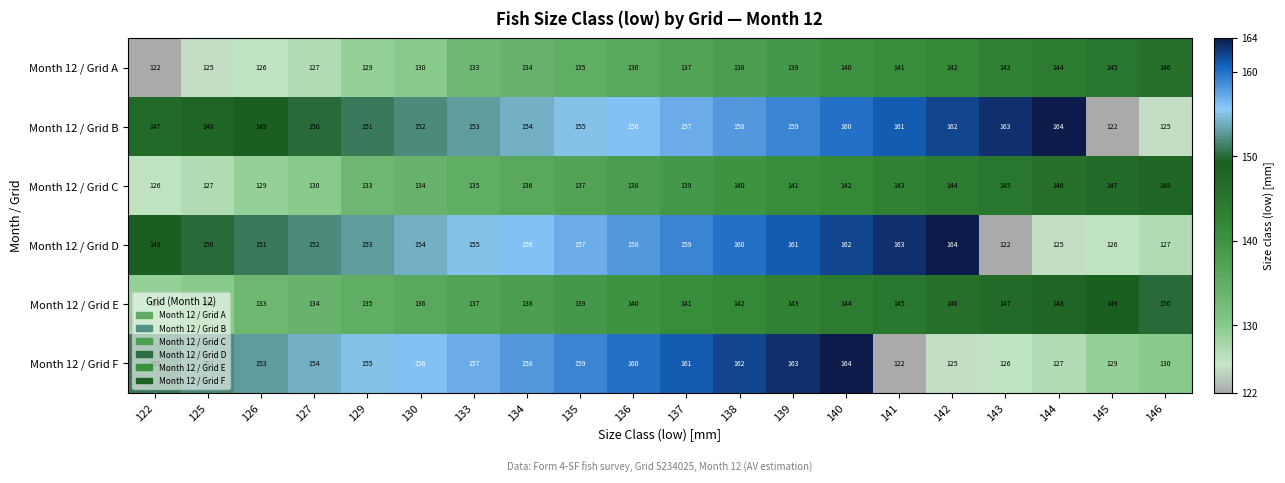

What is the smallest value displayed?

122